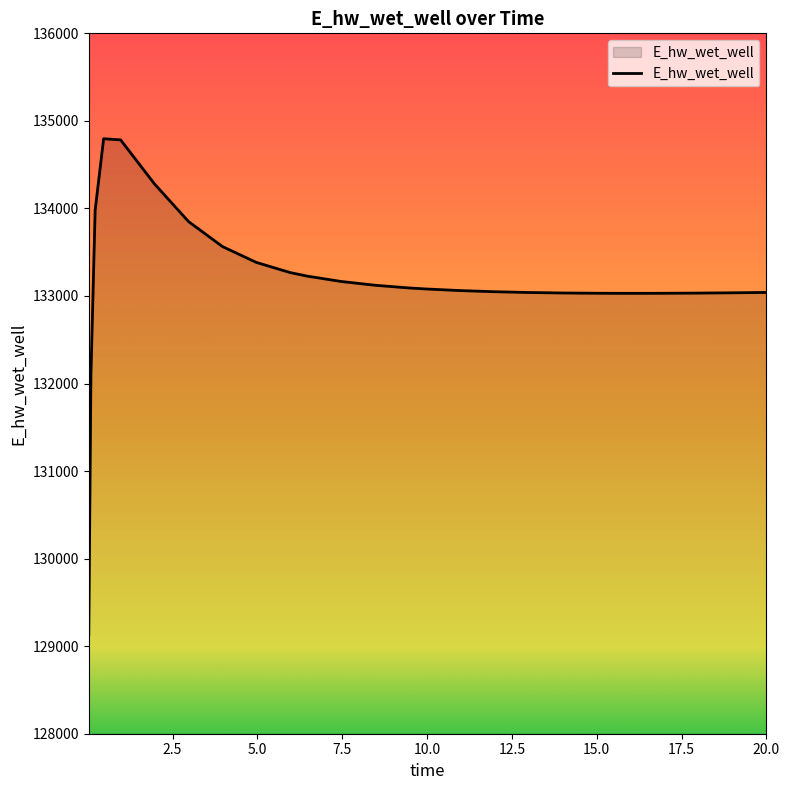

What is the smallest value displayed?

129132.8